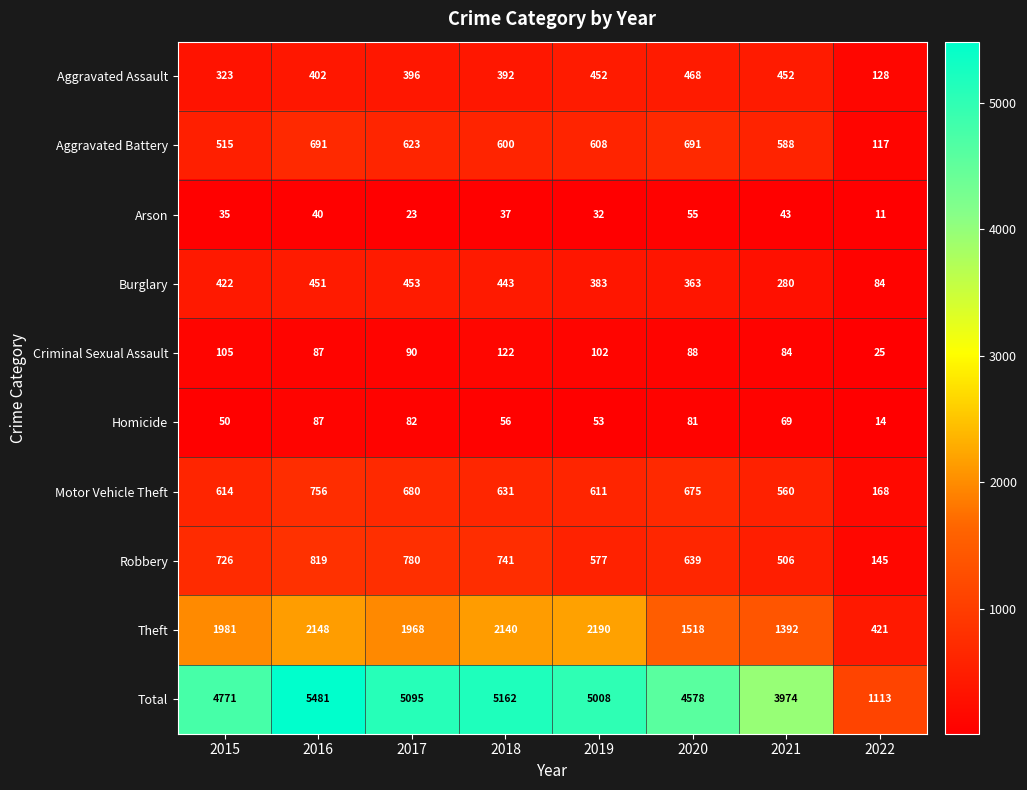

What is the average value of the Robbery series?

617